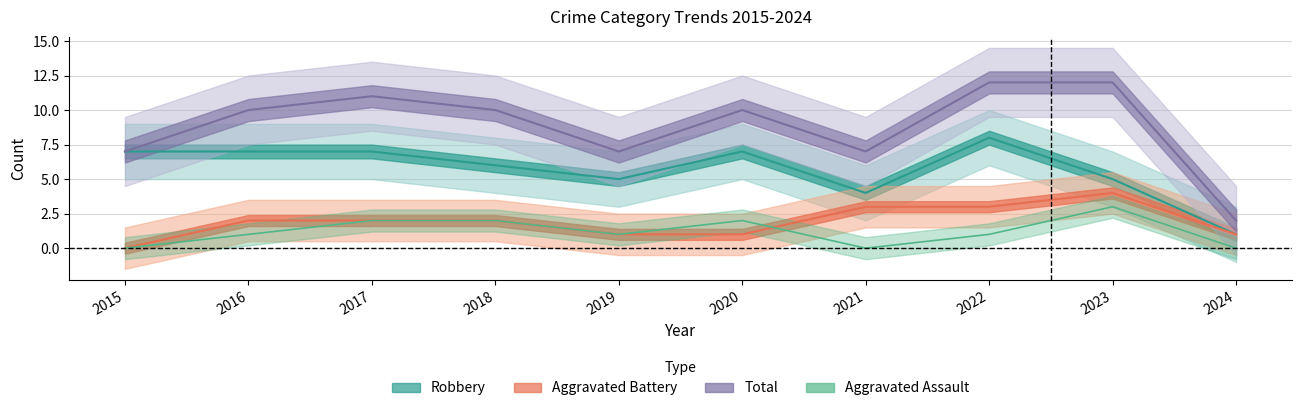

Reading left to right, list all the values displayed in this chart.

Aggravated Assault: 0	1	2	2	1	2	0	1	3	0
Aggravated Battery: 0	2	2	2	1	1	3	3	4	1
Robbery: 7	7	7	6	5	7	4	8	5	1
Total: 7	10	11	10	7	10	7	12	12	2